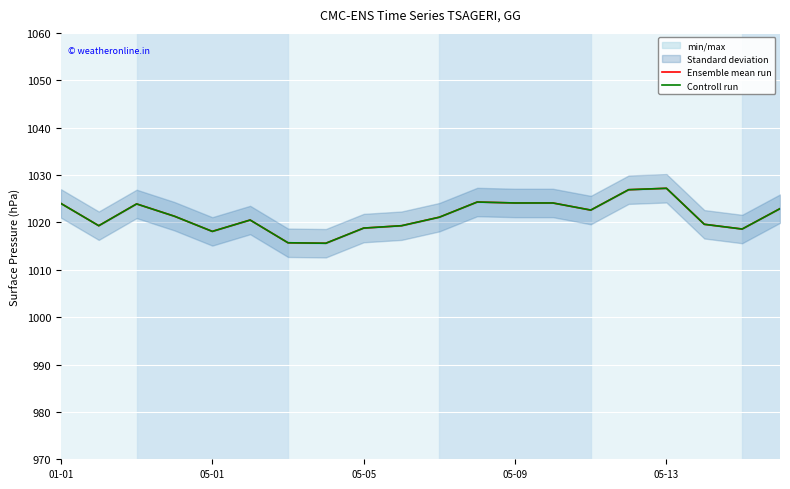

Which series has the largest total across all categories?

Ensemble mean run